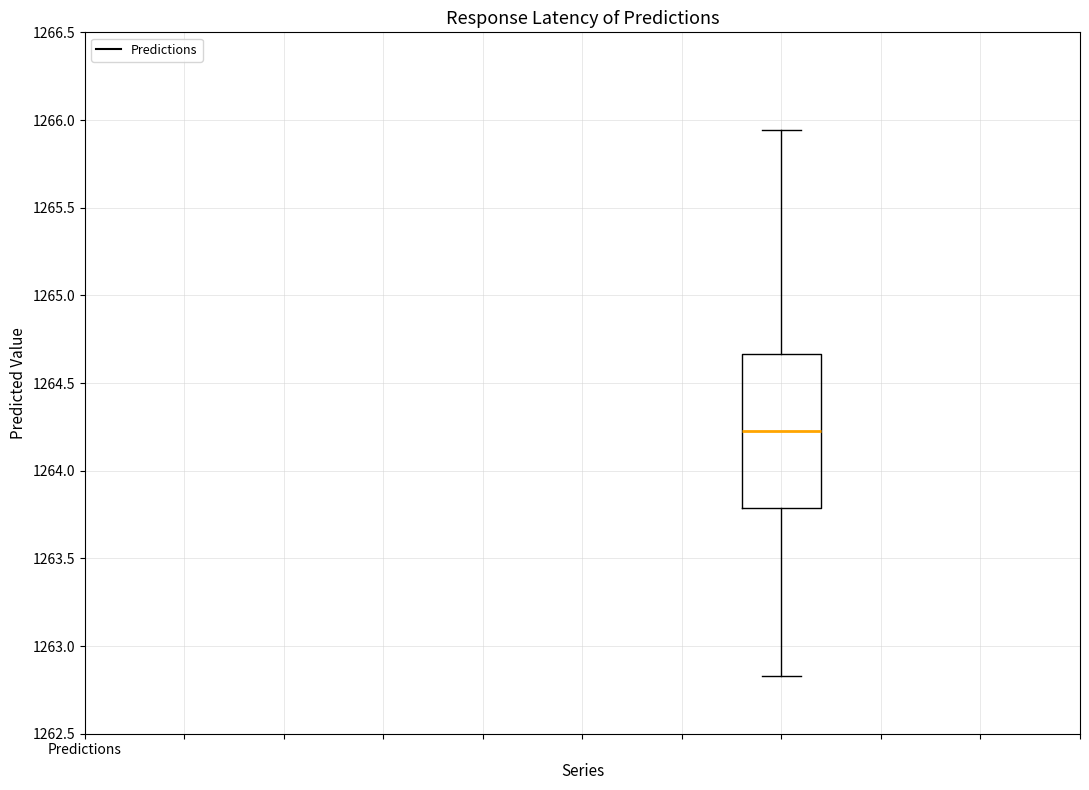

Read this box plot against the y-axis: the position of the median line, the range covered by the box, and the ends of both whiskers. The values are not printed on the chart, so give them approximately, as read against the axis.

median 1264.25, box 1263.80 to 1264.65, whiskers 1262.85 to 1265.95